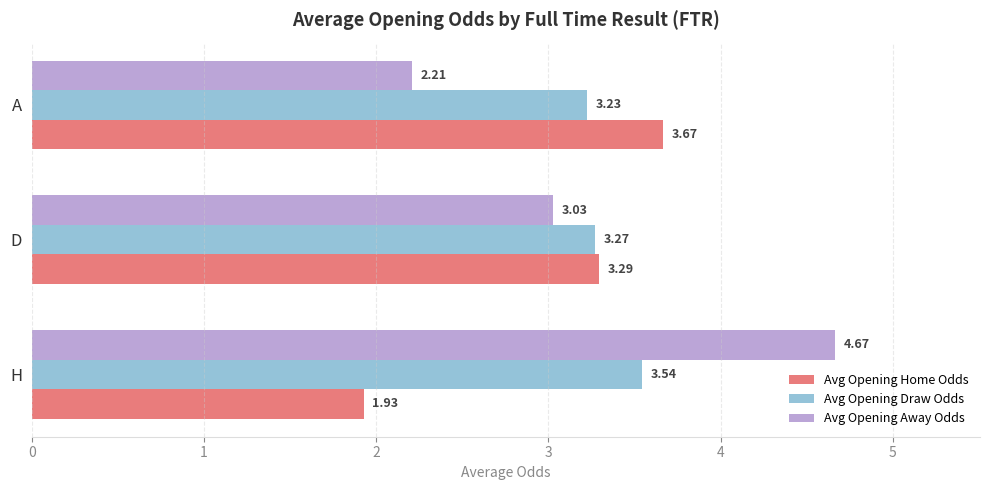

What is the difference between the maximum and second lowest values in the Avg Opening Home Odds series?

0.4